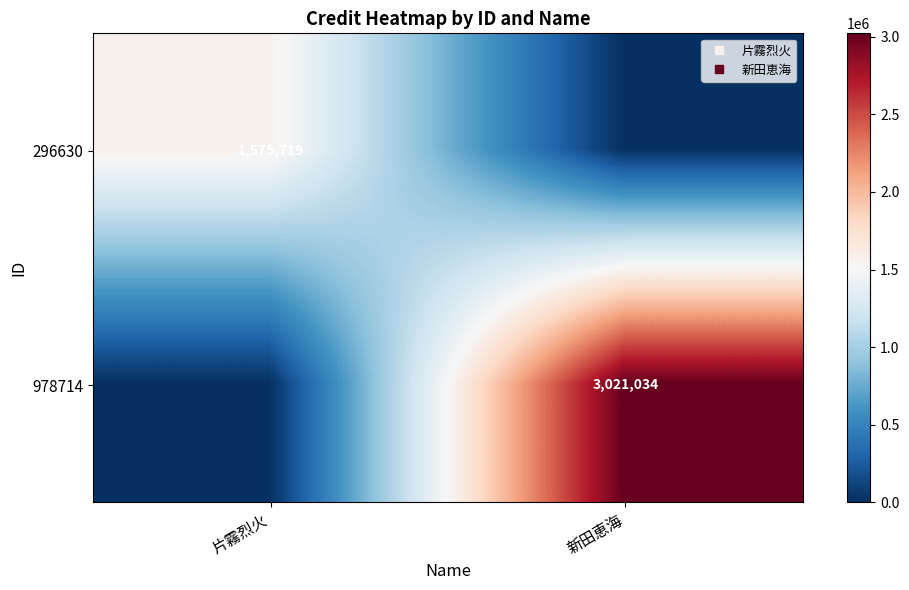

What is the difference between the highest and lowest values at 片霧烈火?

1575719